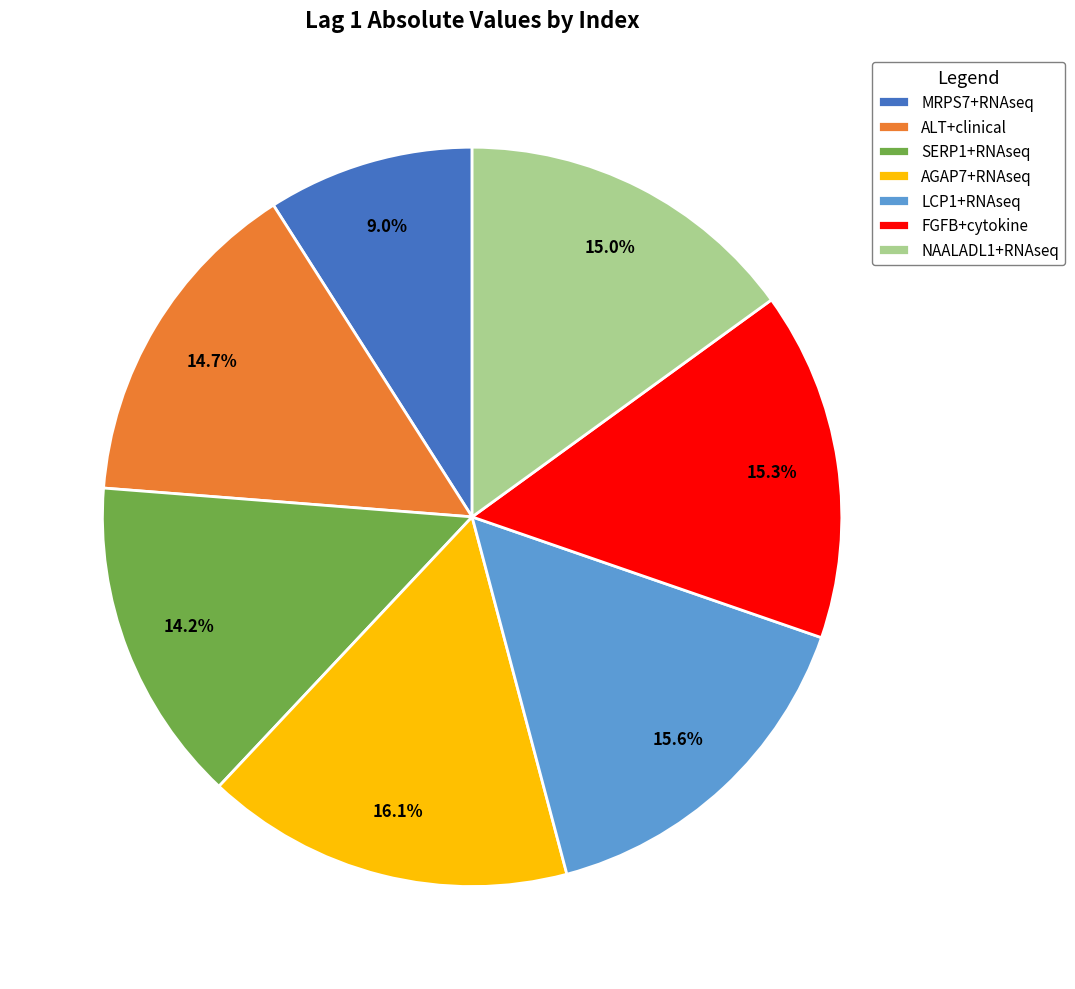

Is there any slice that represents more than half of the pie?

No